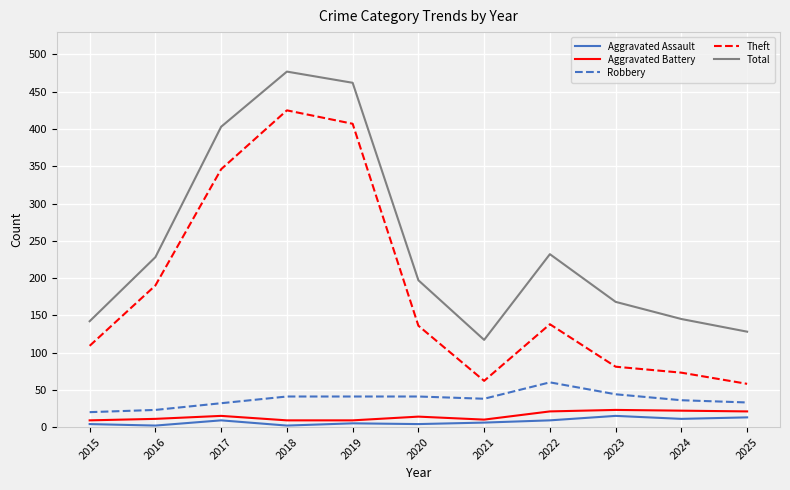

What is the total value across all series at 2021?

233